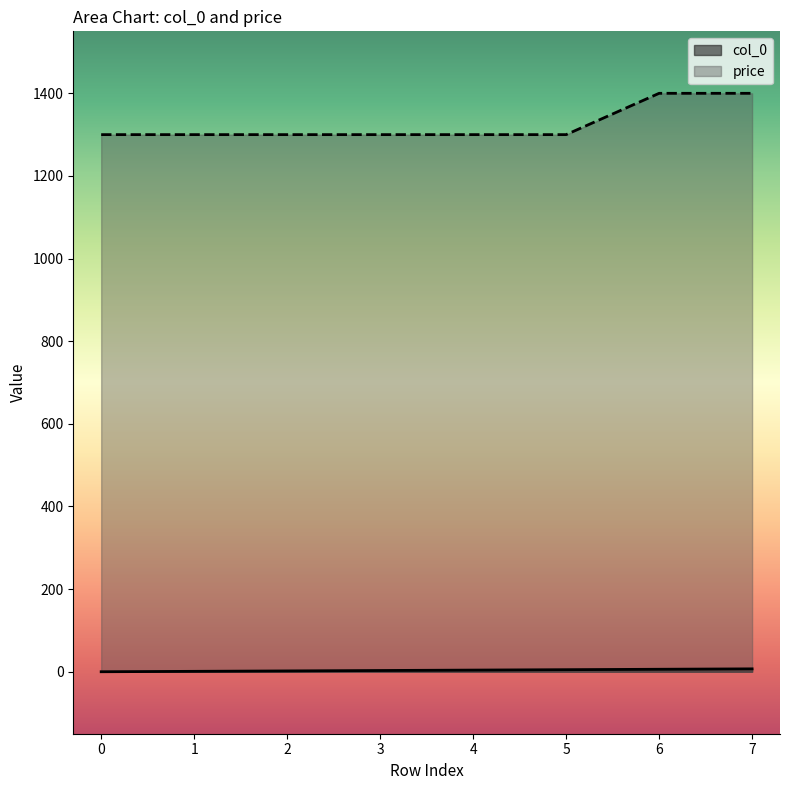

Rank the series at 2 from highest to lowest value.

price, col_0